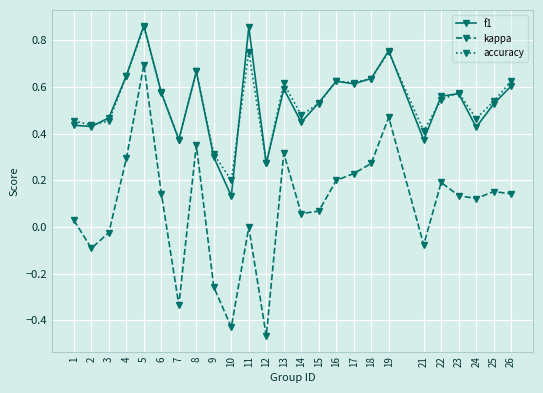

At which category is the sum across all series the highest?

5